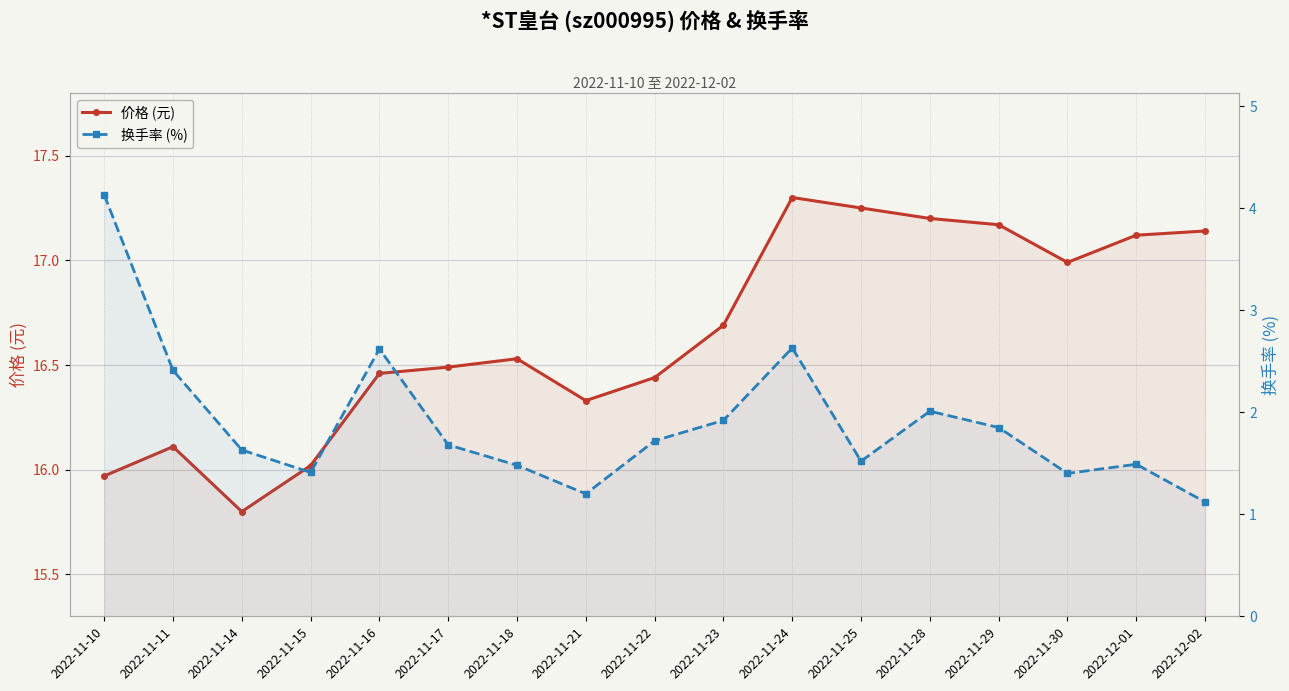

Is it true that 换手率 (%) equals 3.8 at 2022-11-16?

False